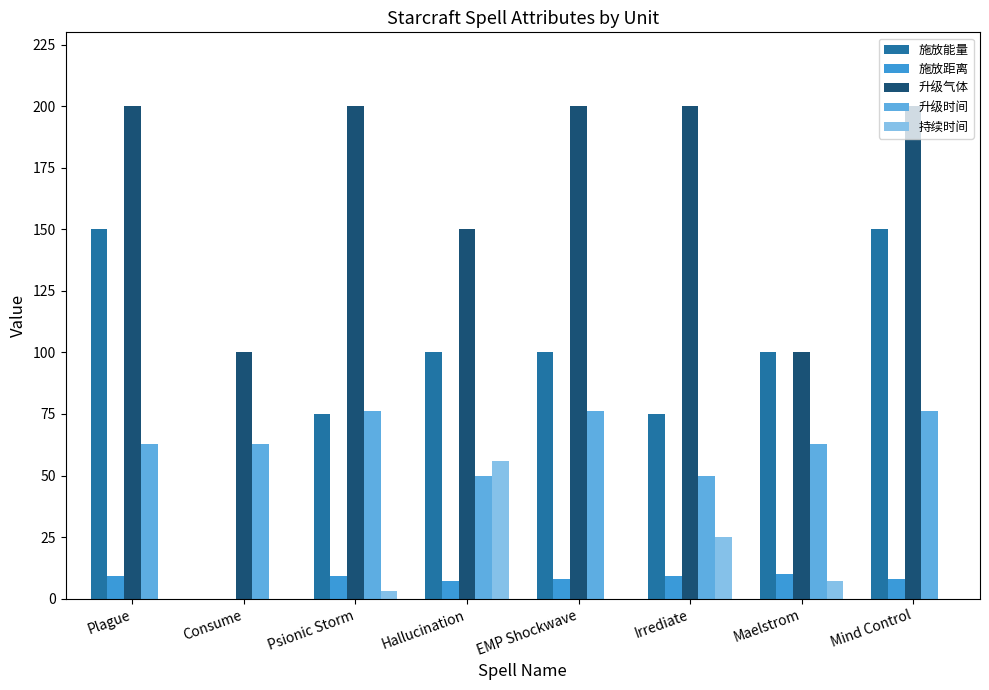

Count the number of categories in the chart.

8